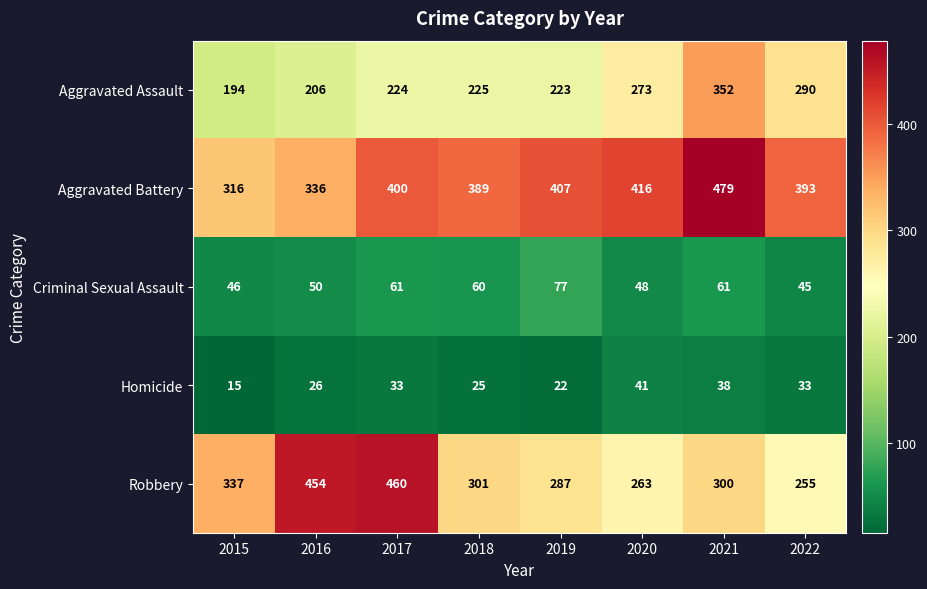

Which category has the lowest value across all series?

2015